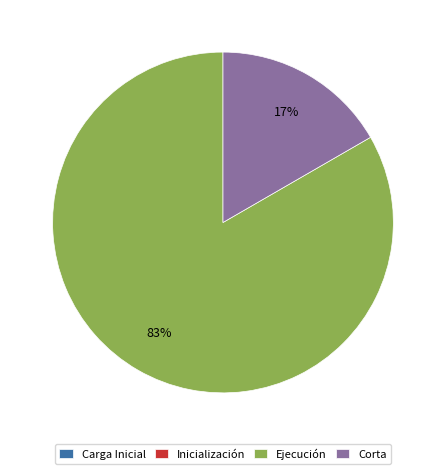

To the nearest percent, what percentage of the pie is Corta?

17%